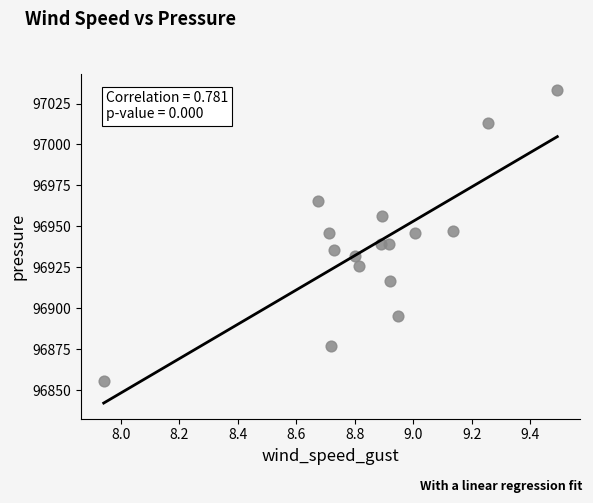

What is the range of Y values (max minus min)?

178.1